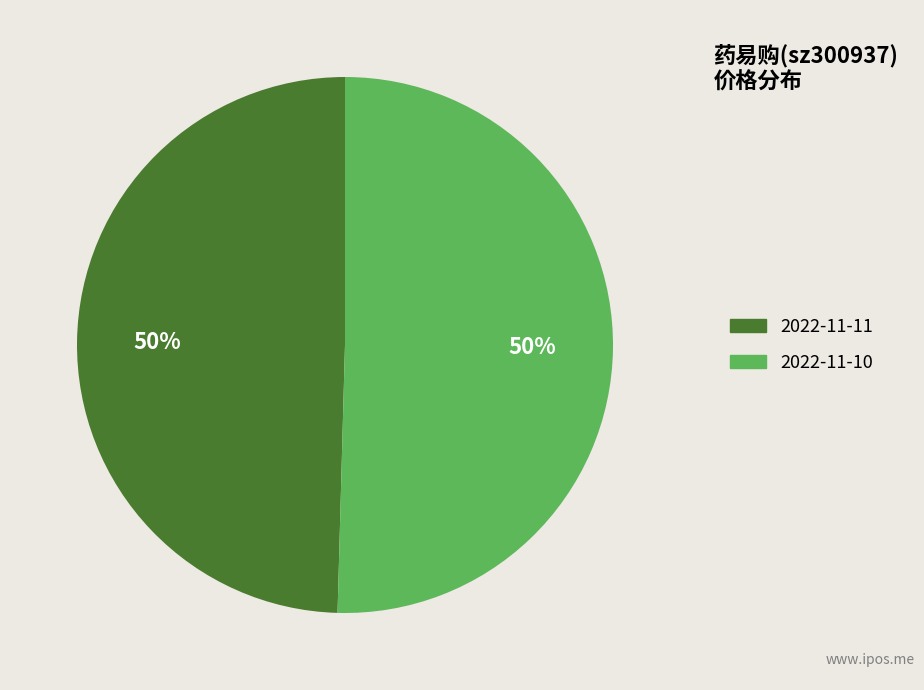

To the nearest percent, what is the combined percentage of 2022-11-10 and 2022-11-11?

100%